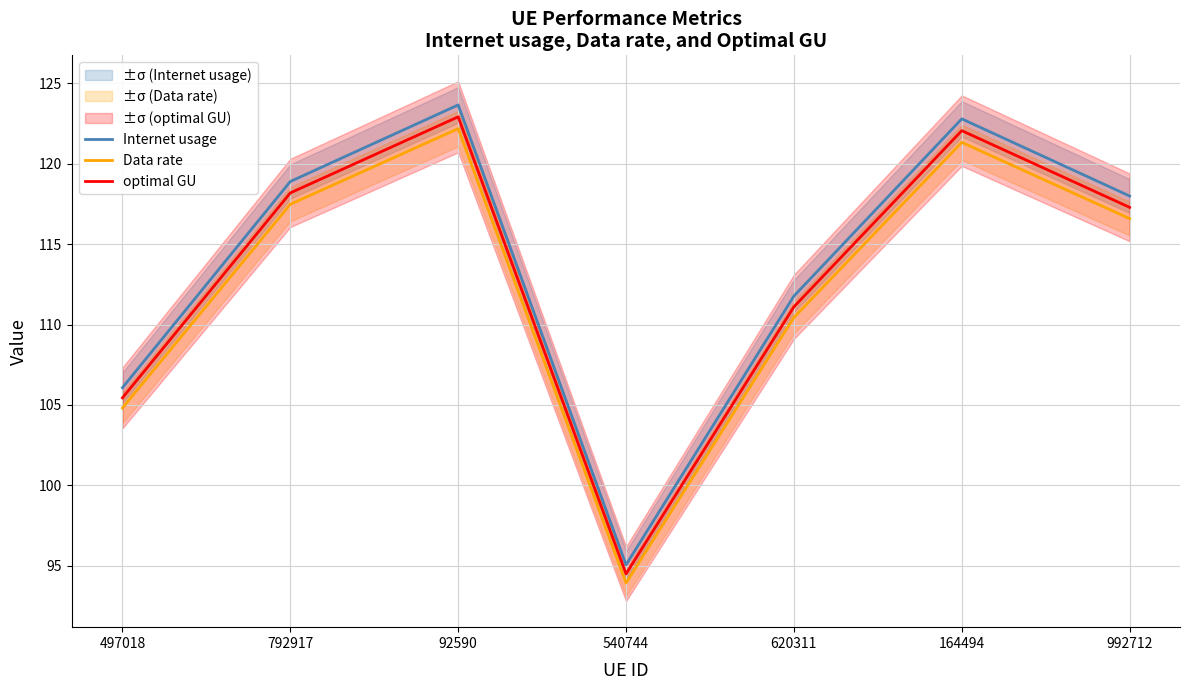

Where is the first local maximum for Data rate?

92590